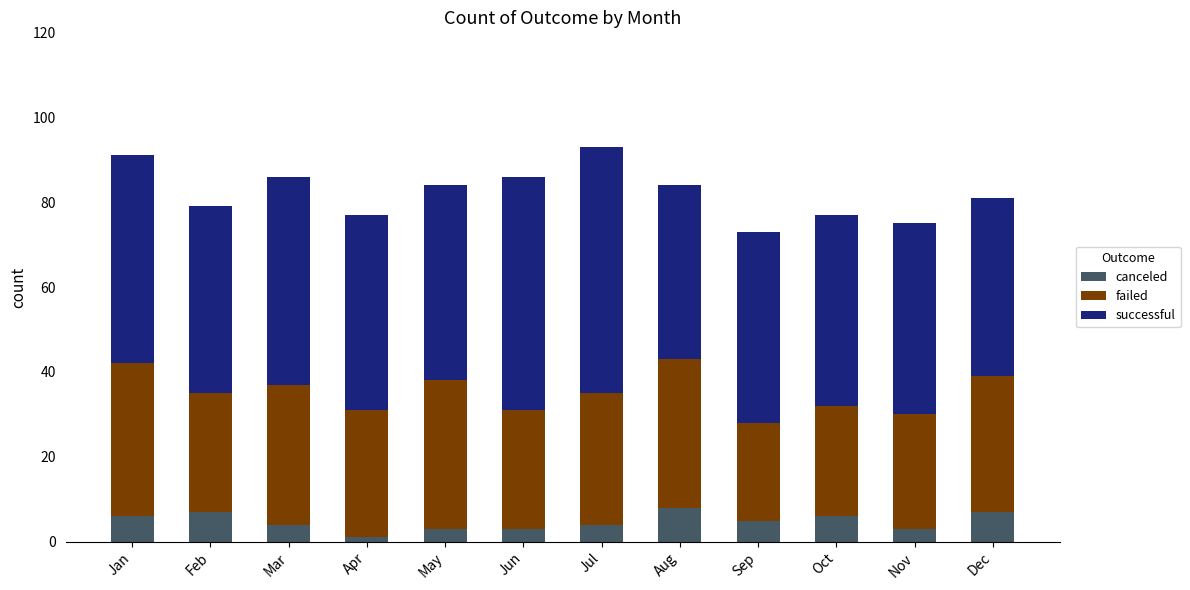

What is the difference between the maximum and minimum values in the canceled series?

7